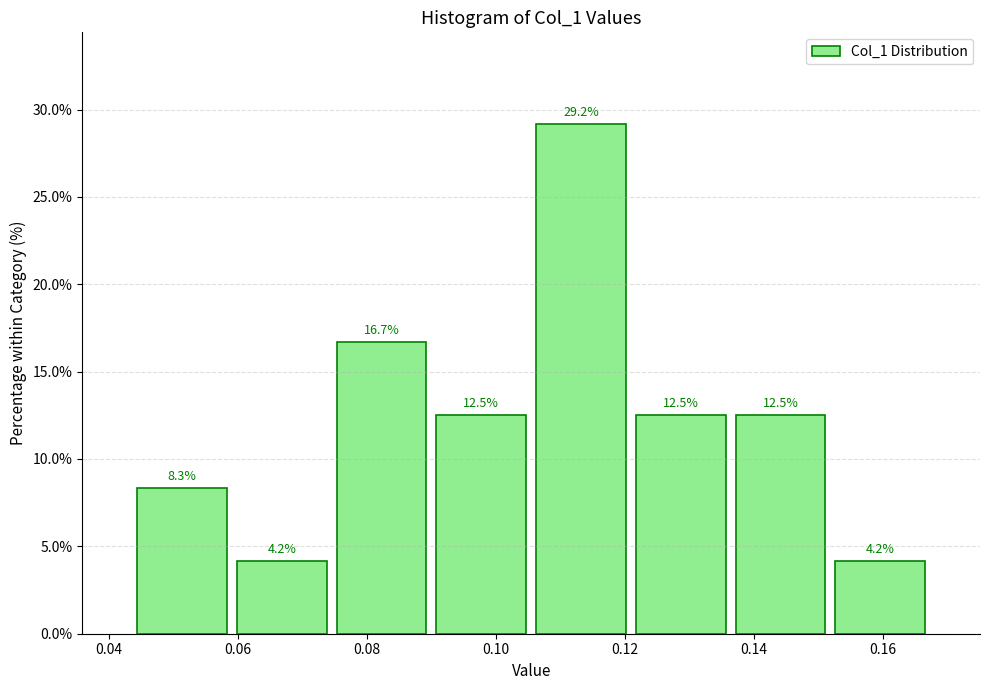

Reading left to right, transcribe this chart: for each bar, give the range it covers on the x-axis and its height. The bar edges are not printed on the chart, so give them approximately, as read against the axis.

0.044 to 0.060: 8.3
0.060 to 0.074: 4.2
0.074 to 0.090: 16.7
0.090 to 0.106: 12.5
0.106 to 0.120: 29.2
0.120 to 0.136: 12.5
0.136 to 0.152: 12.5
0.152 to 0.168: 4.2